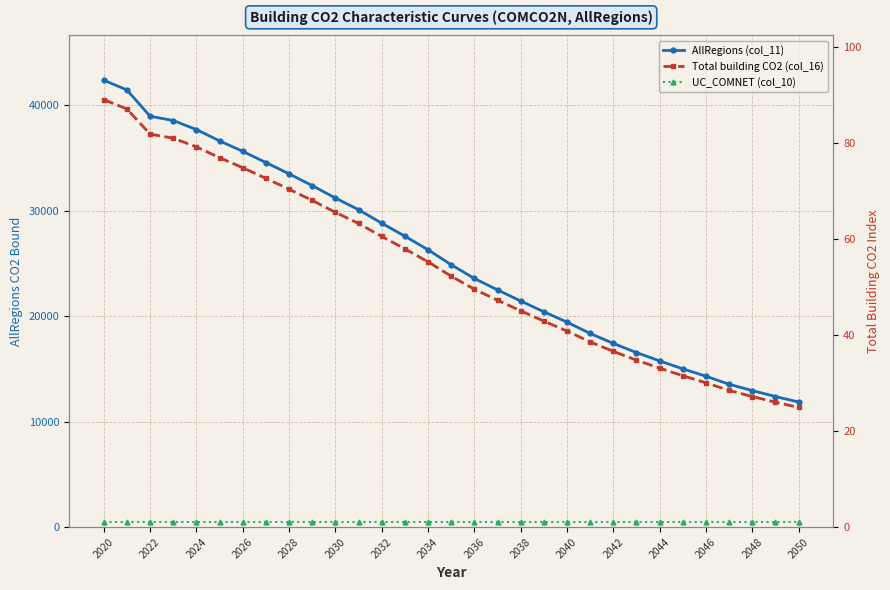

What value does the UC_COMNET (col_10) series have at 2020?

1.0